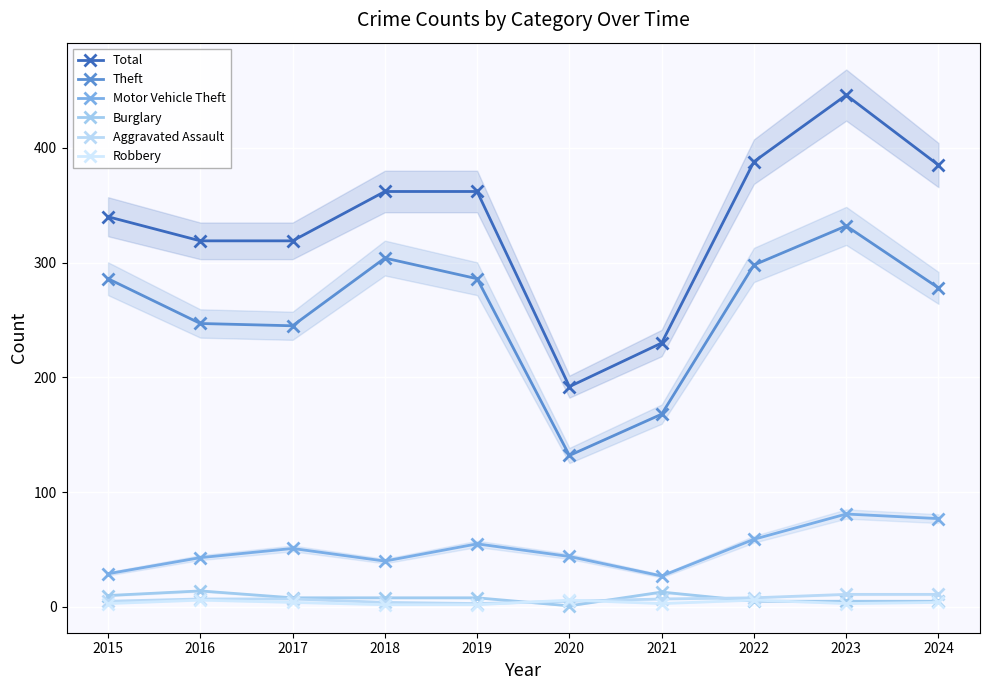

Which label corresponds to the largest value in the chart?

2023